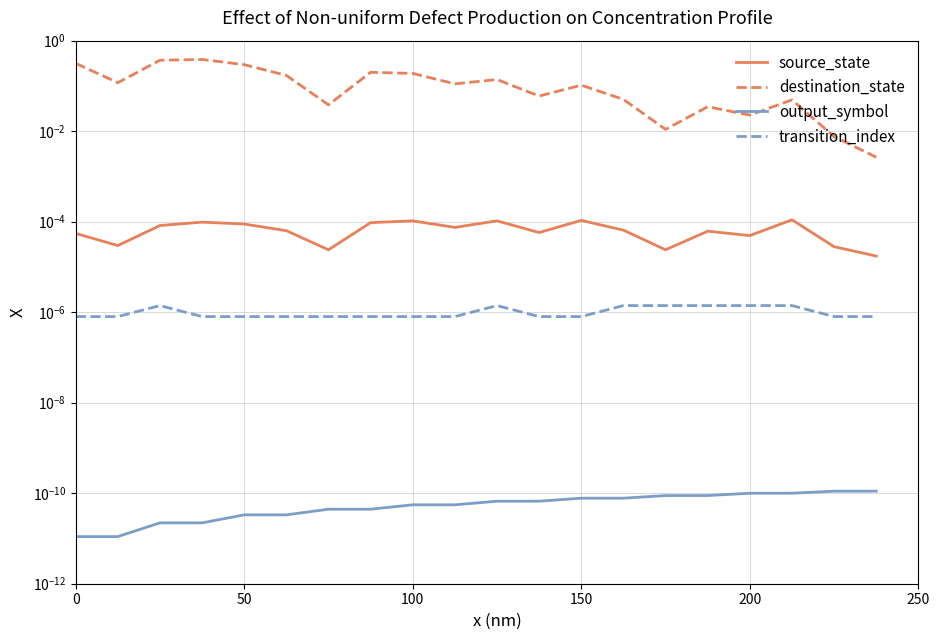

Reading left to right, transcribe all the data shown in this chart.

source_state: 0.0	0.0	0.0	0.0	0.0	0.0	0.0	0.0	0.0	0.0	0.0	0.0	0.0	0.0	0.0	0.0	0.0	0.0	0.0	0.0
destination_state: 0.3	0.1	0.4	0.4	0.3	0.2	0.0	0.2	0.2	0.1	0.1	0.1	0.1	0.1	0.0	0.0	0.0	0.0	0.0	0.0
output_symbol: 0.0	0.0	0.0	0.0	0.0	0.0	0.0	0.0	0.0	0.0	0.0	0.0	0.0	0.0	0.0	0.0	0.0	0.0	0.0	0.0
transition_index: 0.0	0.0	0.0	0.0	0.0	0.0	0.0	0.0	0.0	0.0	0.0	0.0	0.0	0.0	0.0	0.0	0.0	0.0	0.0	0.0